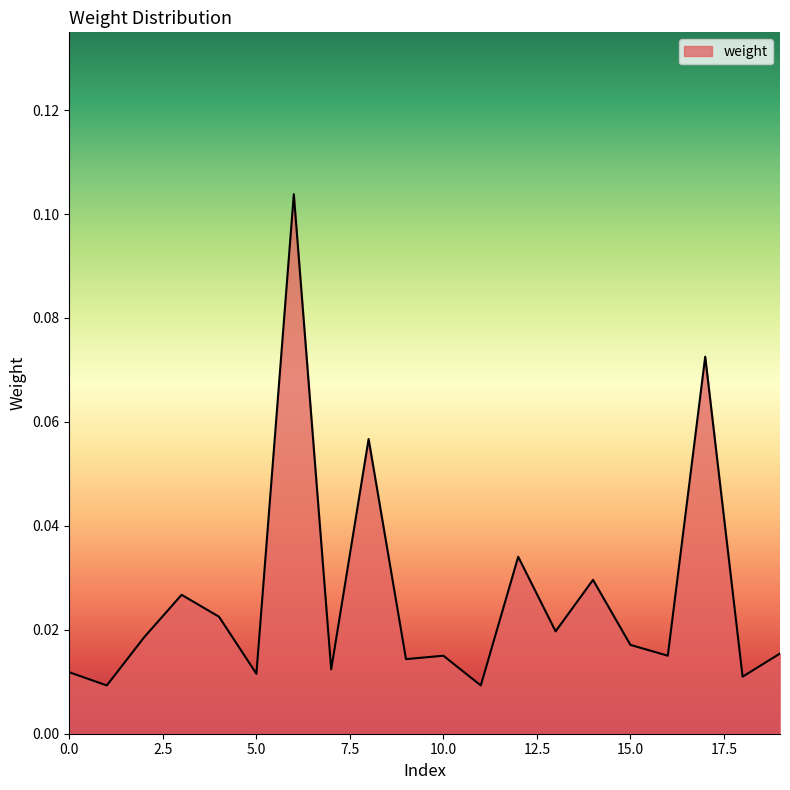

Rank the categories by value from lowest to highest.

1, 11, 18, 5, 0, 7, 9, 10, 16, 19, 15, 2, 13, 4, 3, 14, 12, 8, 17, 6